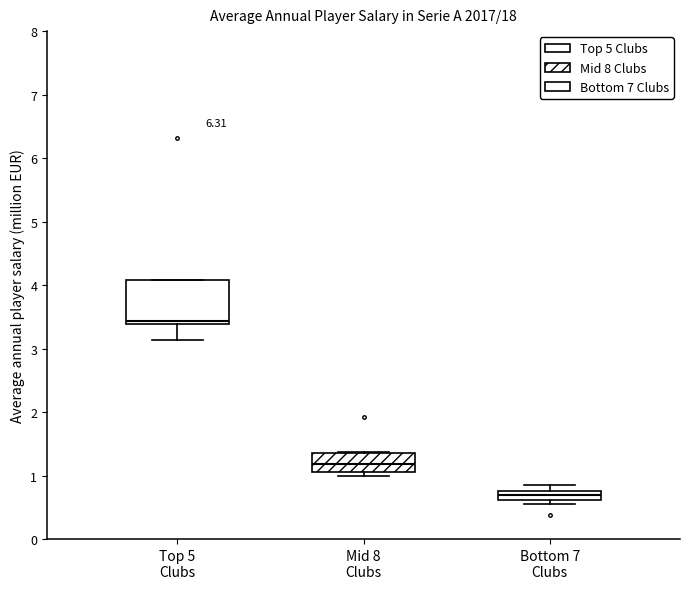

Which box has the highest median line?

Top 5 Clubs